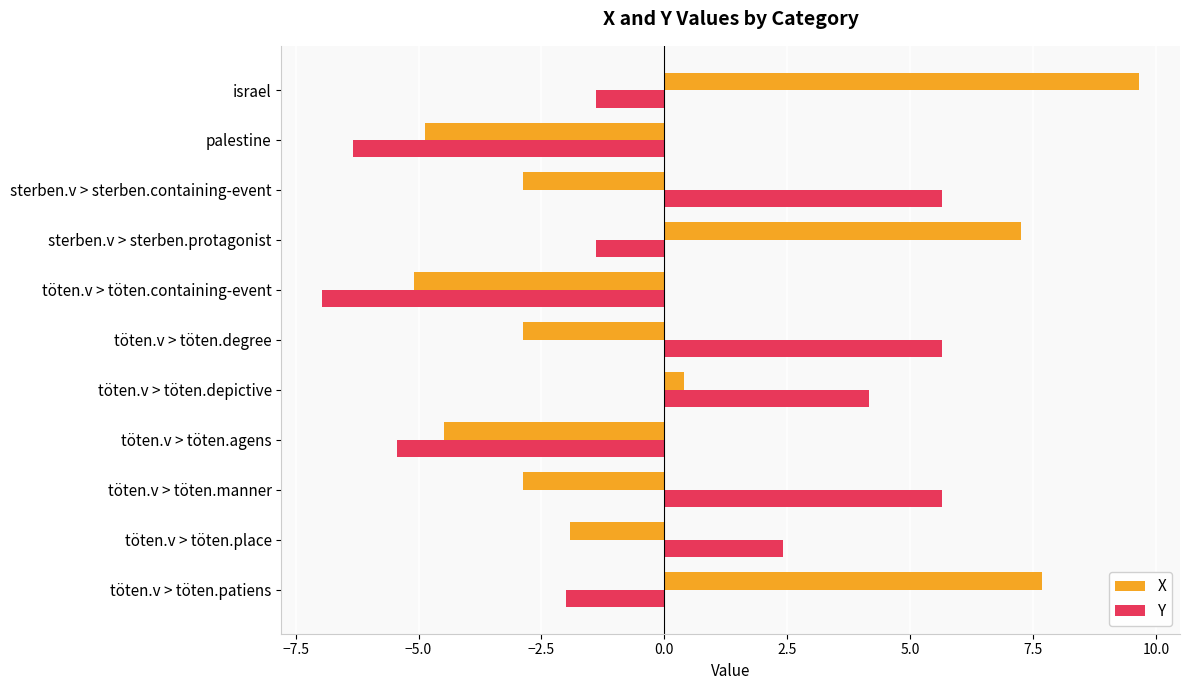

Count the number of categories in the chart.

11